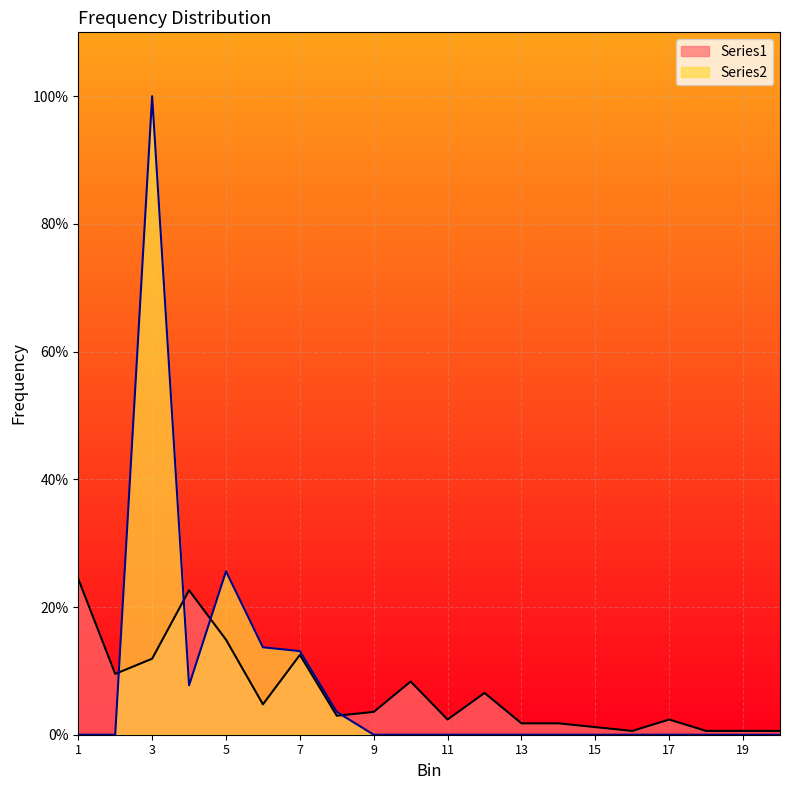

List the series in order of their overall mean, lowest first.

Series1, Series2